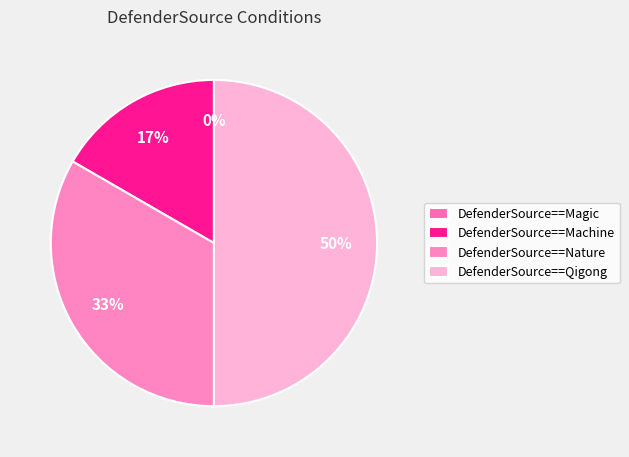

What is the largest slice in the pie chart?

DefenderSource==Qigong